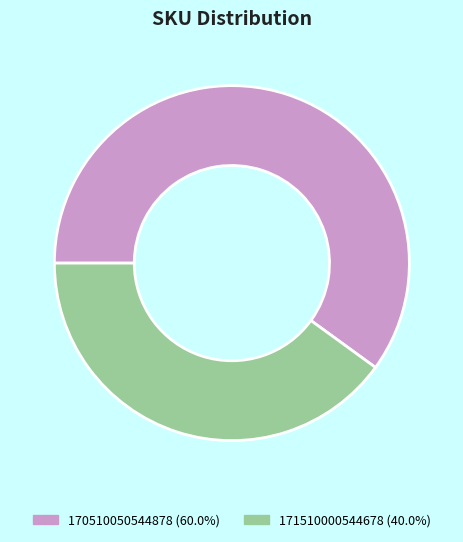

True or false: 170510050544878 accounts for 52% of the total.

False